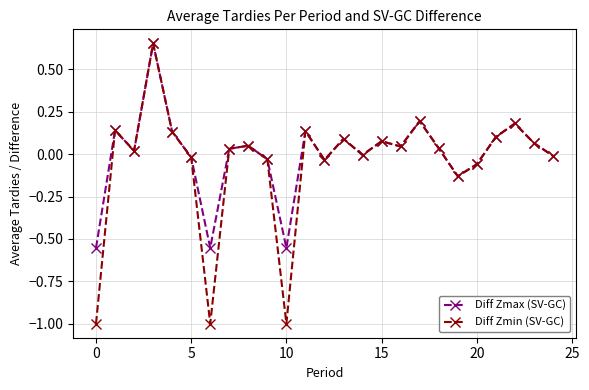

What is the smallest value displayed?

-1.0